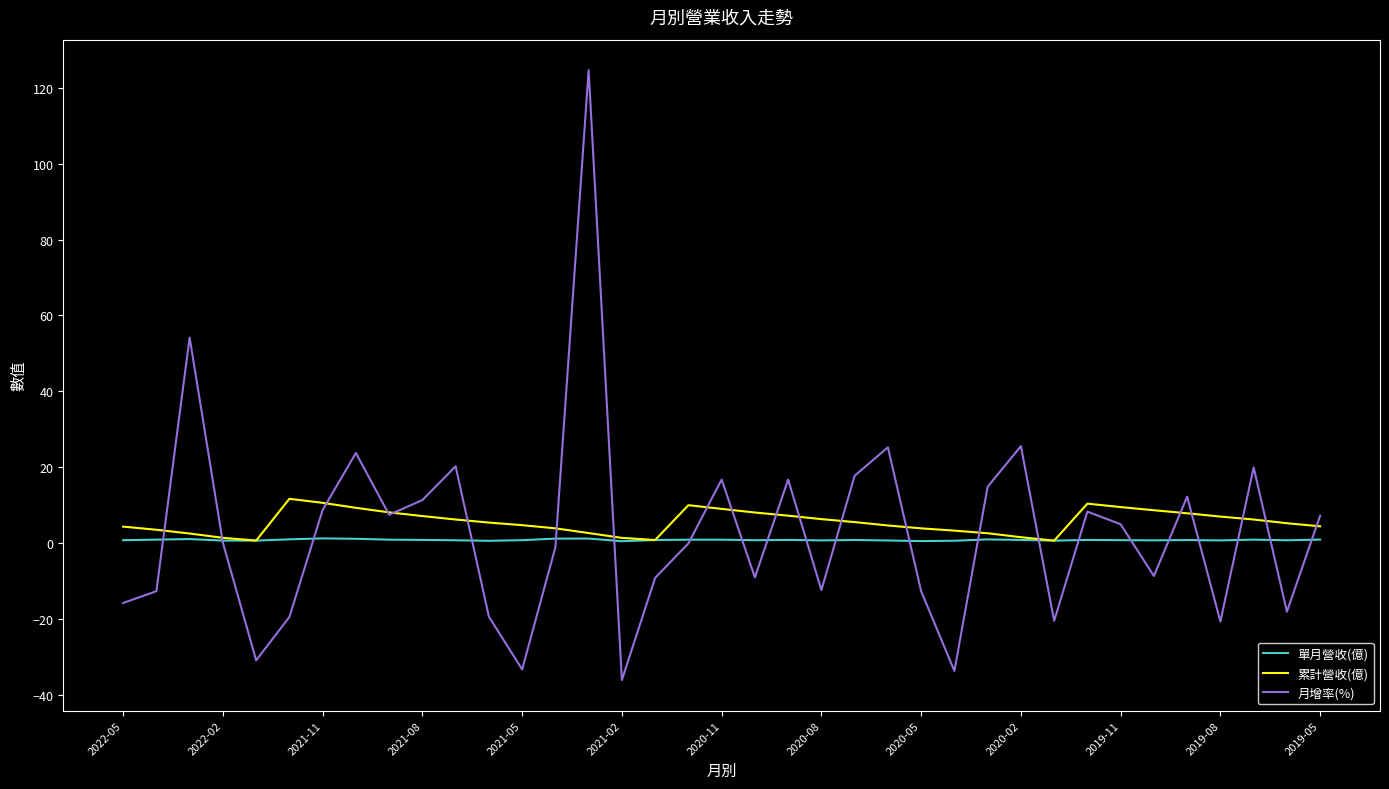

Which series has the largest range (max minus min)?

月增率(%)